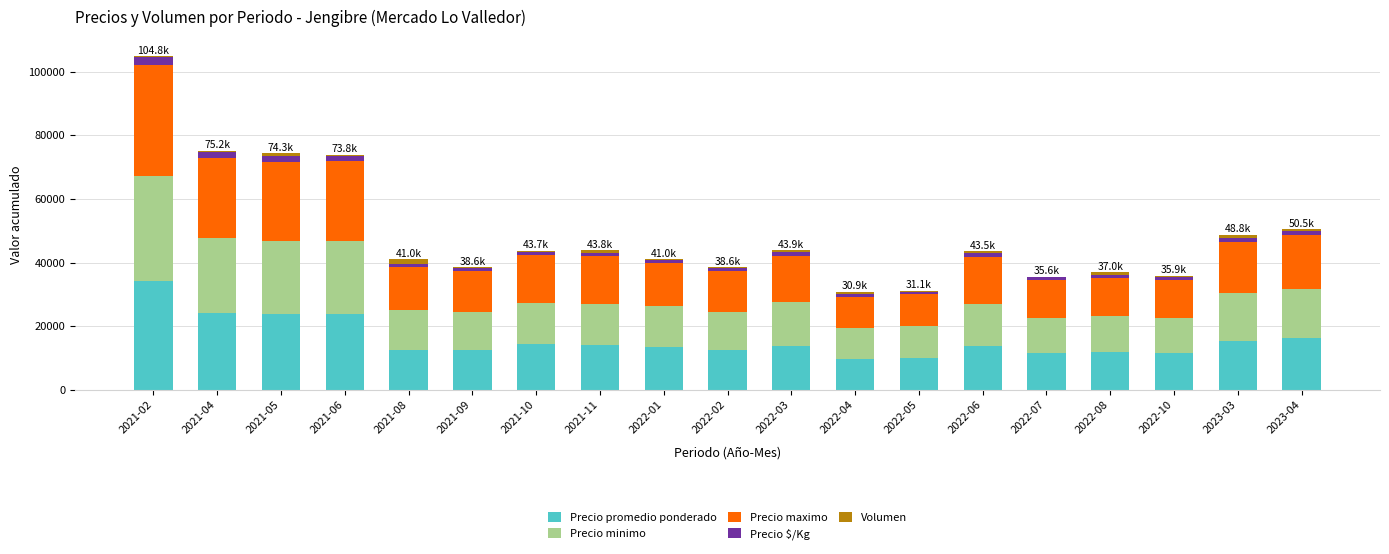

What is the sum of all Precio promedio ponderado values?

298540